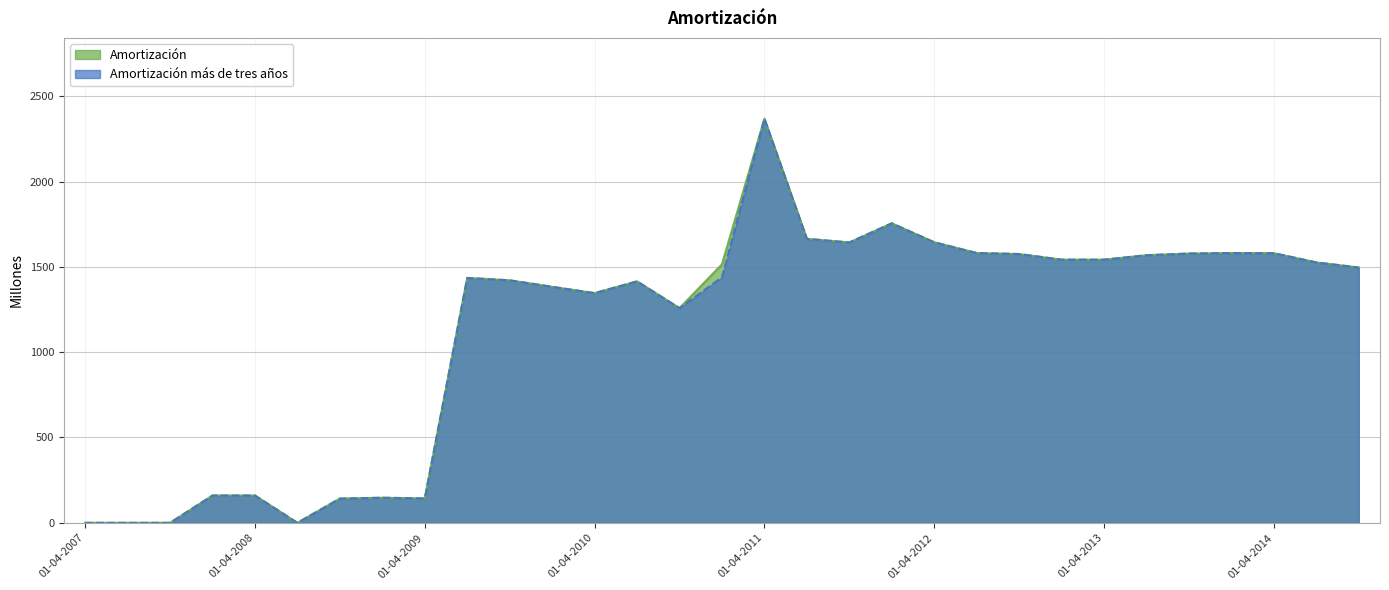

Where is the first local maximum for Amortización más de tres años?

01-01-2009